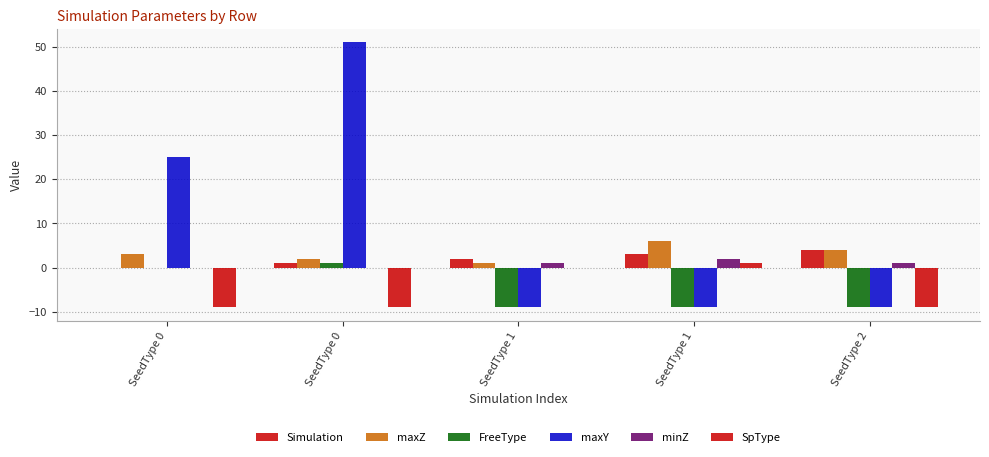

How many series are shown in this chart?

6